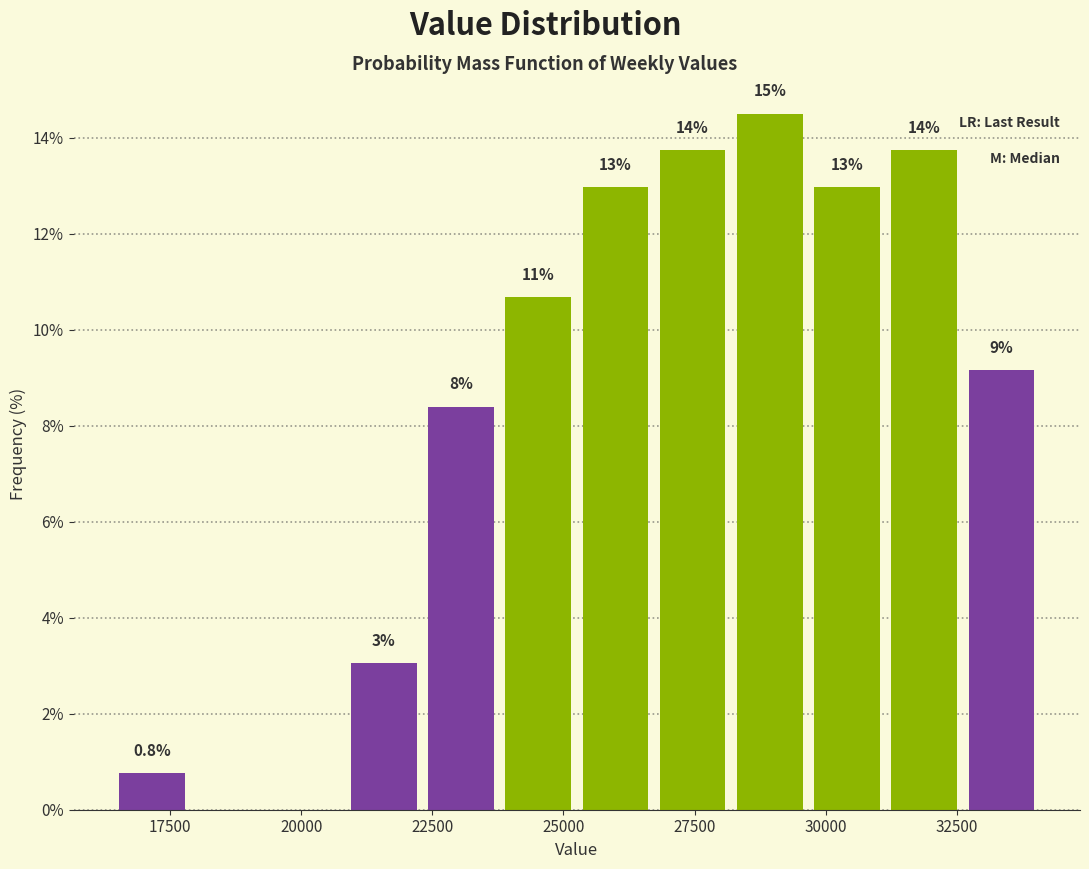

Read against the x-axis, roughly where is the centre of the tallest bar?

29000